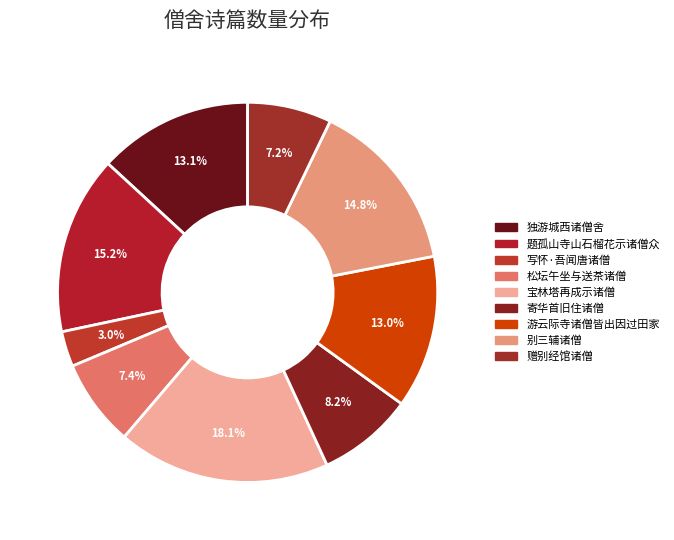

Is there a majority slice in this chart?

No